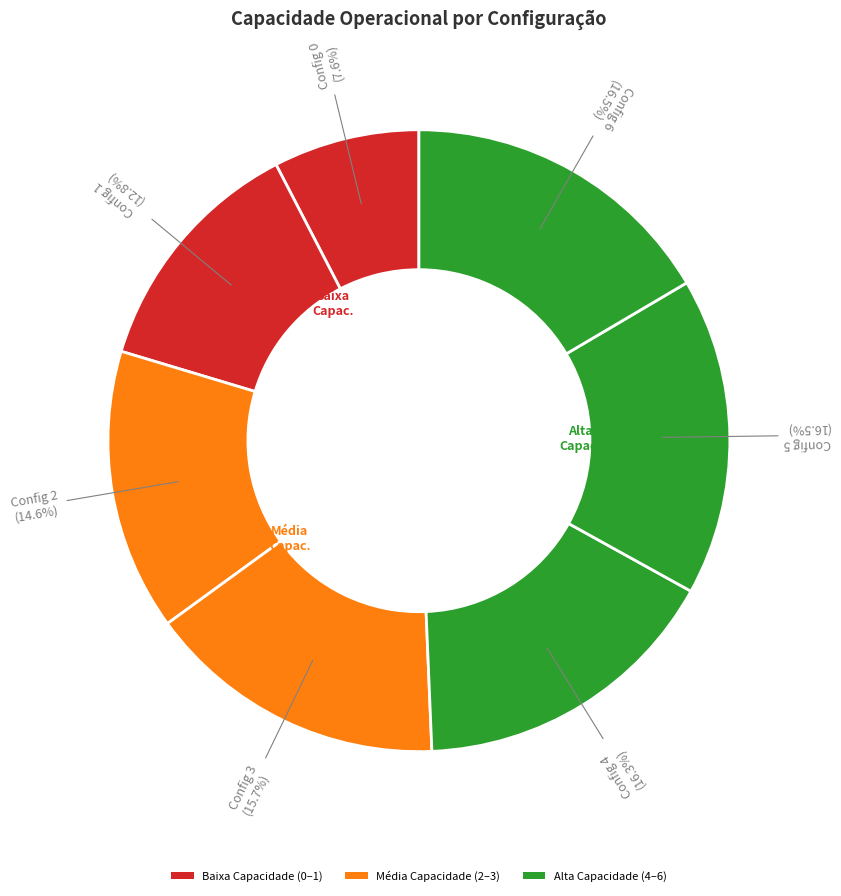

Is there a majority slice in this chart?

No